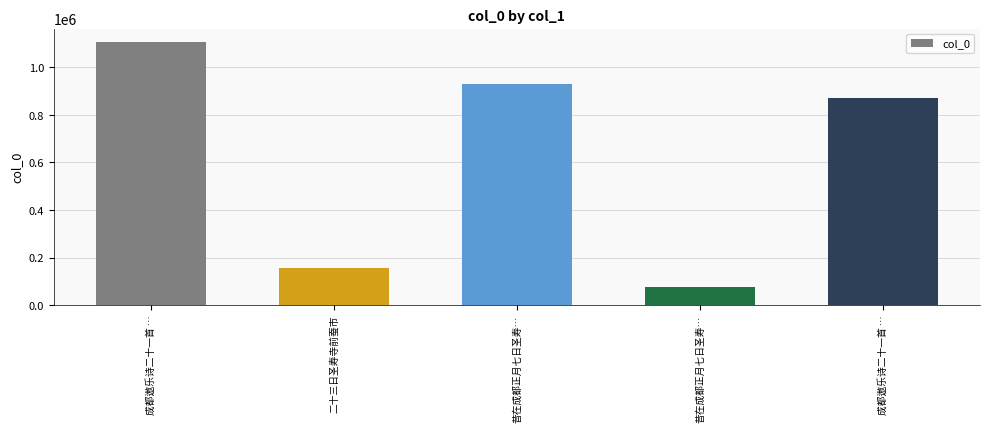

What is the label of the 1st bar from the right?

成都遨乐诗二十一首 …